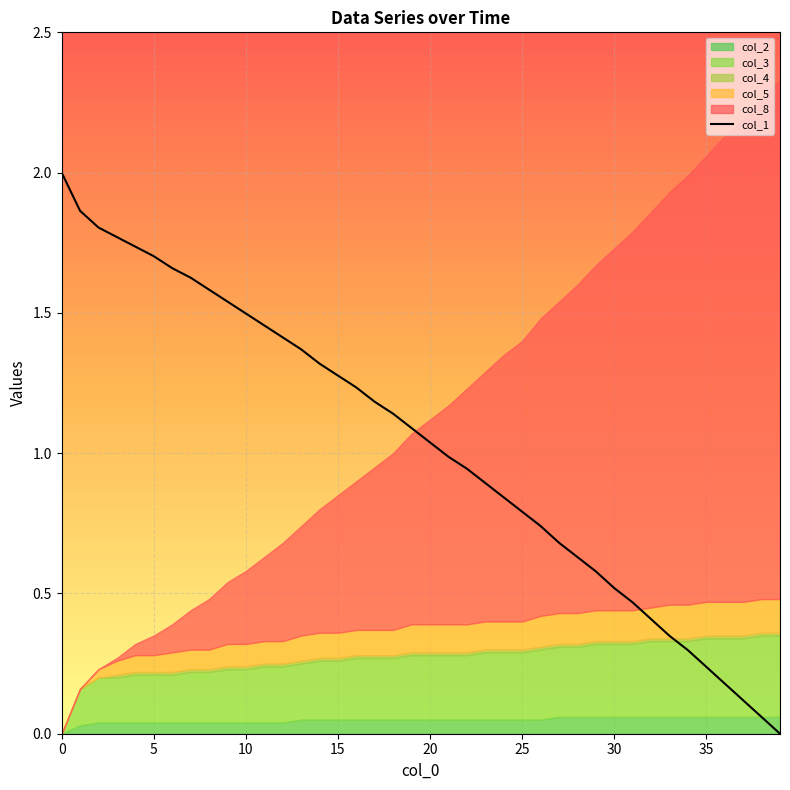

How many lines are shown in the chart?

1